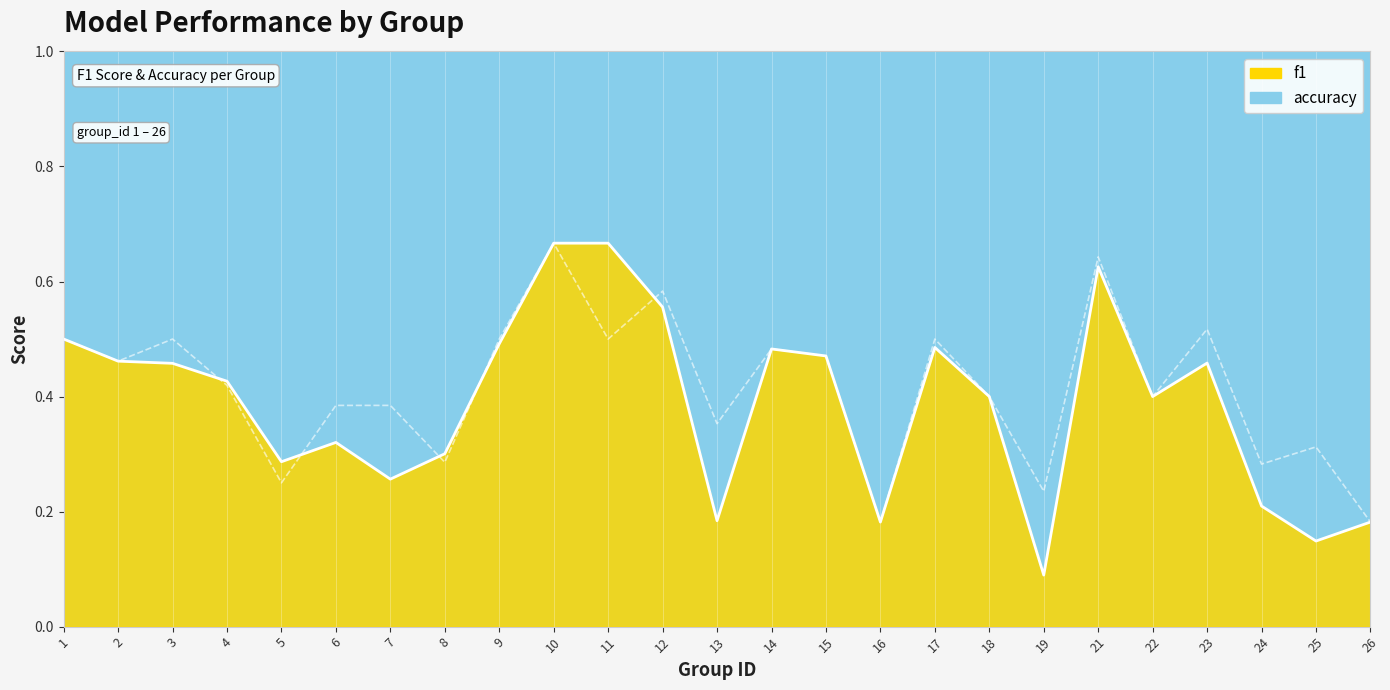

Reading left to right, what are all the values shown in this chart?

f1: 1=0.5	2=0.5	3=0.5	4=0.4	5=0.3	6=0.3	7=0.3	8=0.3	9=0.5	10=0.7	11=0.7	12=0.6	13=0.2	14=0.5	15=0.5	16=0.2	17=0.5	18=0.4	19=0.1	21=0.6	22=0.4	23=0.5	24=0.2	25=0.1	26=0.2
accuracy: 1=0.5	2=0.5	3=0.5	4=0.4	5=0.2	6=0.4	7=0.4	8=0.3	9=0.5	10=0.7	11=0.5	12=0.6	13=0.4	14=0.5	15=0.5	16=0.2	17=0.5	18=0.4	19=0.2	21=0.6	22=0.4	23=0.5	24=0.3	25=0.3	26=0.2